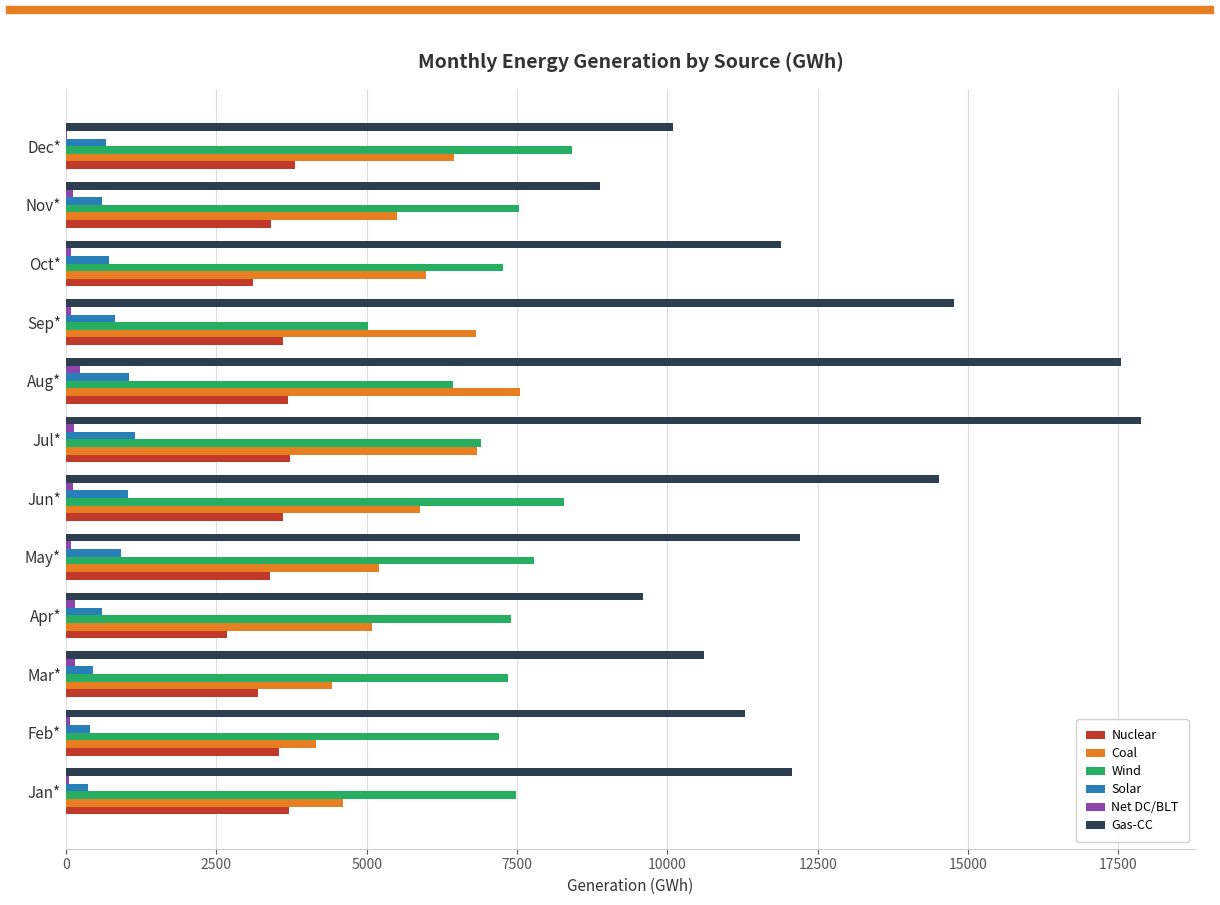

Which series has the largest total across all categories?

Gas-CC